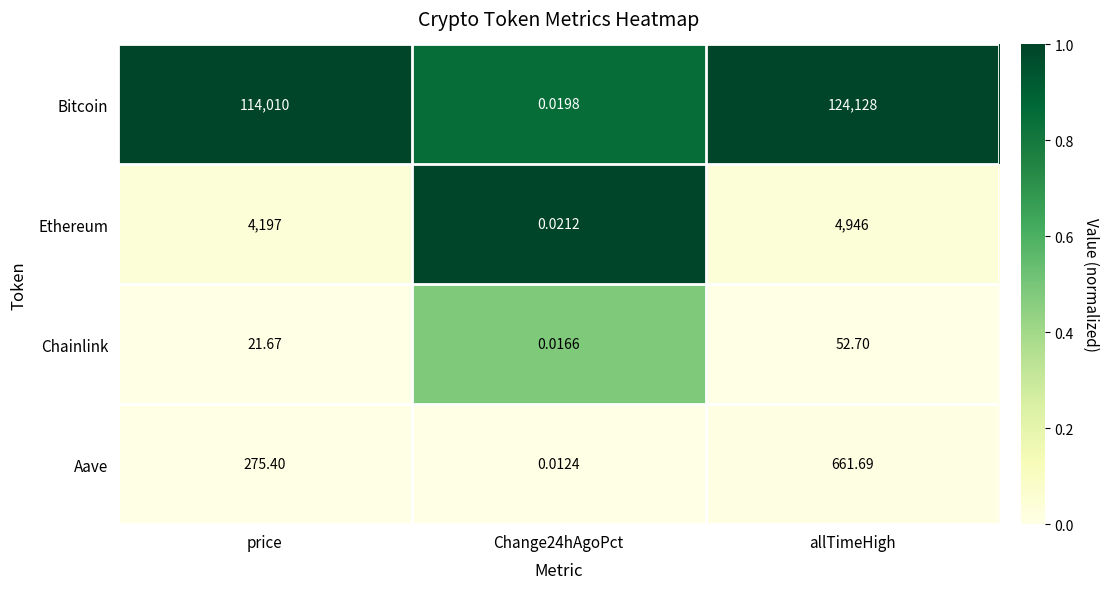

Which series has the largest range (max minus min)?

Bitcoin